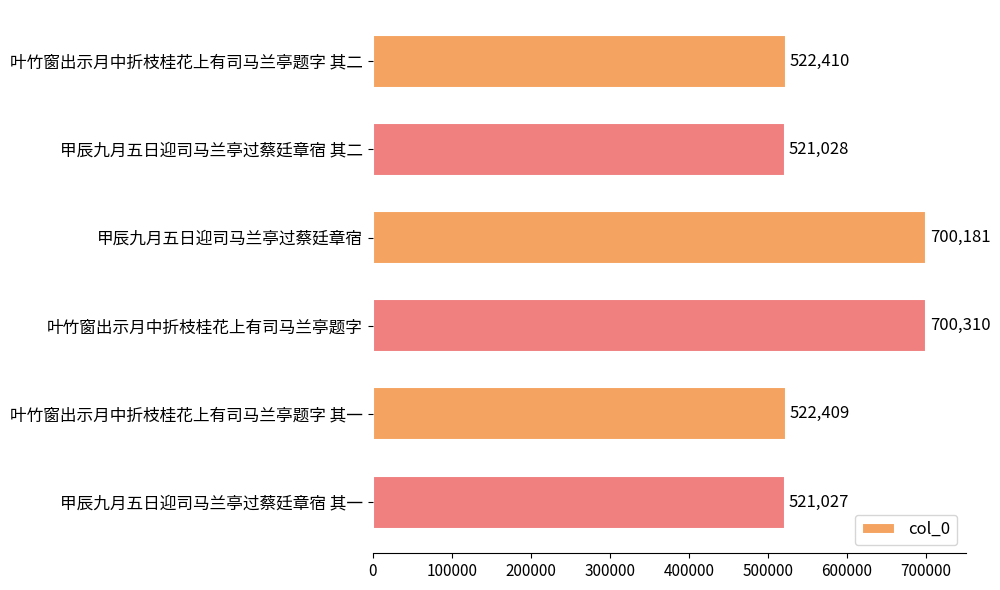

What is the average value?

581228